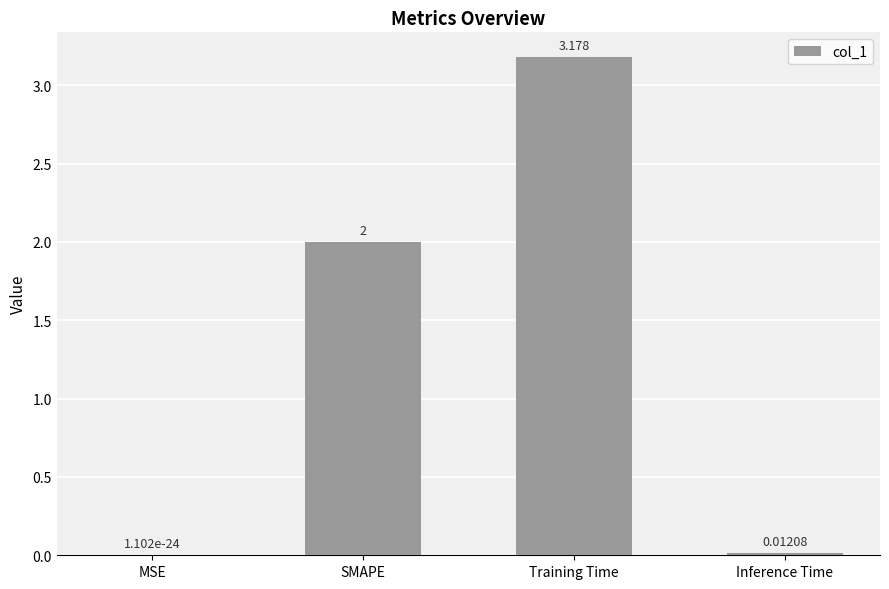

Which has a higher value, Inference Time or Training Time?

Training Time